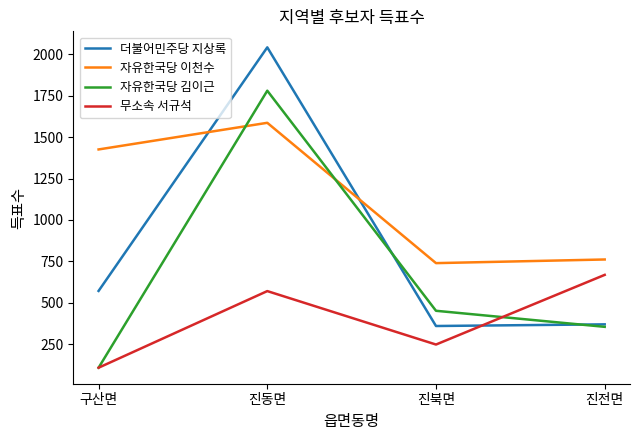

List the labels in order of 무소속 서규석 value, largest first.

진전면, 진동면, 진북면, 구산면